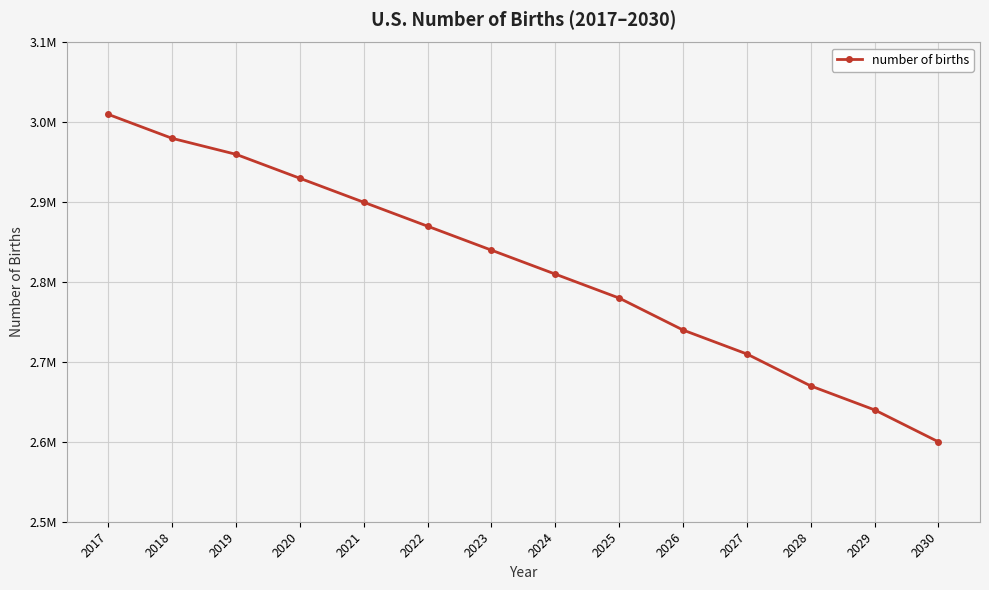

What is the difference between the maximum and second lowest values?

370000